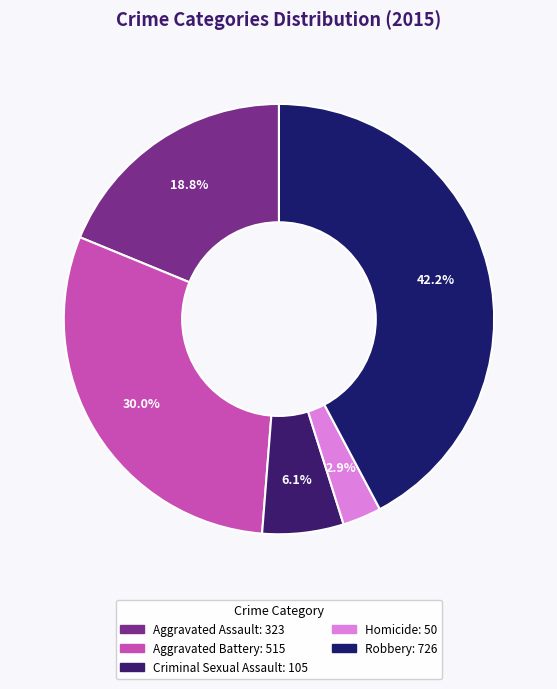

To the nearest percent, what is the combined percentage of Aggravated Assault and Homicide?

22%